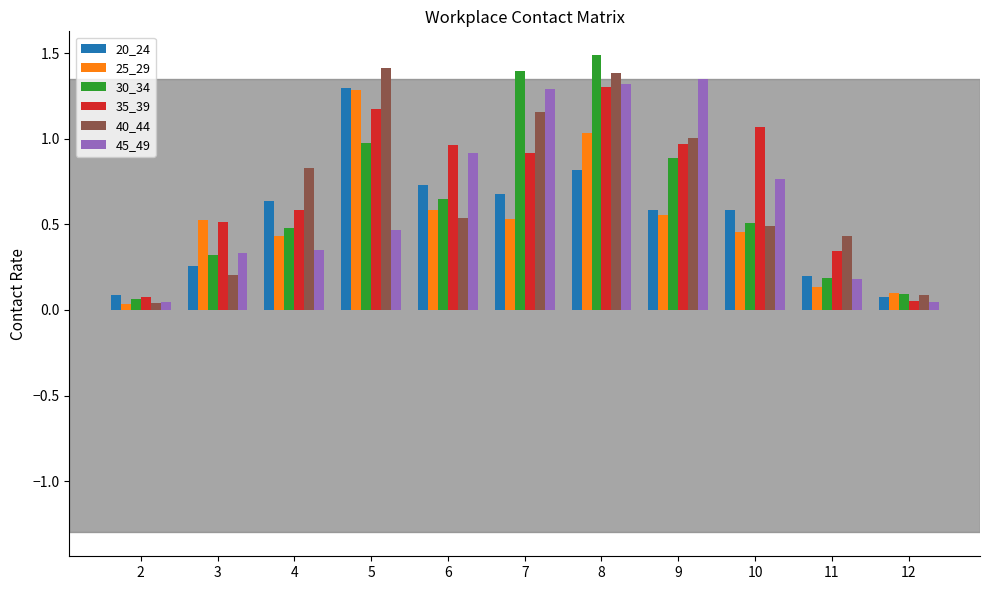

How many groups of bars are there?

11